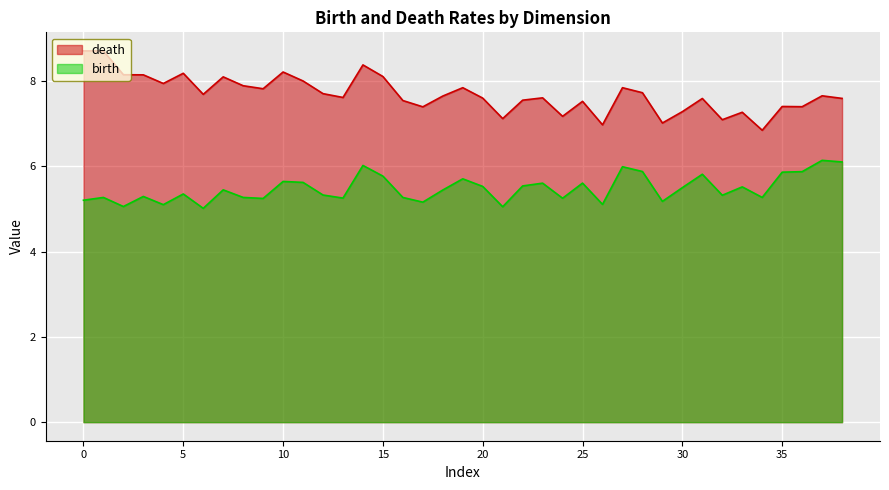

Reading right to left, what are all the values shown in this chart?

birth: 6.1	6.1	5.9	5.9	5.3	5.5	5.3	5.8	5.5	5.2	5.9	6.0	5.1	5.6	5.3	5.6	5.5	5.1	5.5	5.7	5.4	5.2	5.3	5.8	6.0	5.3	5.3	5.6	5.6	5.2	5.3	5.4	5.0	5.4	5.1	5.3	5.1	5.3	5.2
death: 7.6	7.7	7.4	7.4	6.8	7.3	7.1	7.6	7.3	7.0	7.7	7.8	7.0	7.5	7.2	7.6	7.6	7.1	7.6	7.8	7.6	7.4	7.5	8.1	8.4	7.6	7.7	8.0	8.2	7.8	7.9	8.1	7.7	8.2	7.9	8.1	8.1	8.7	8.7